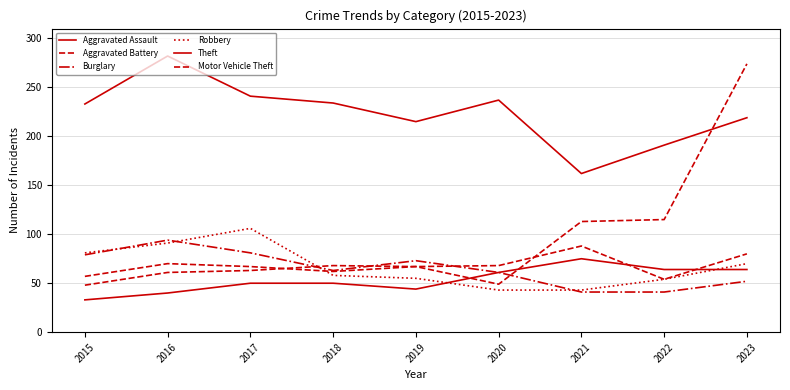

How many intersections are there between Aggravated Battery and Motor Vehicle Theft?

2